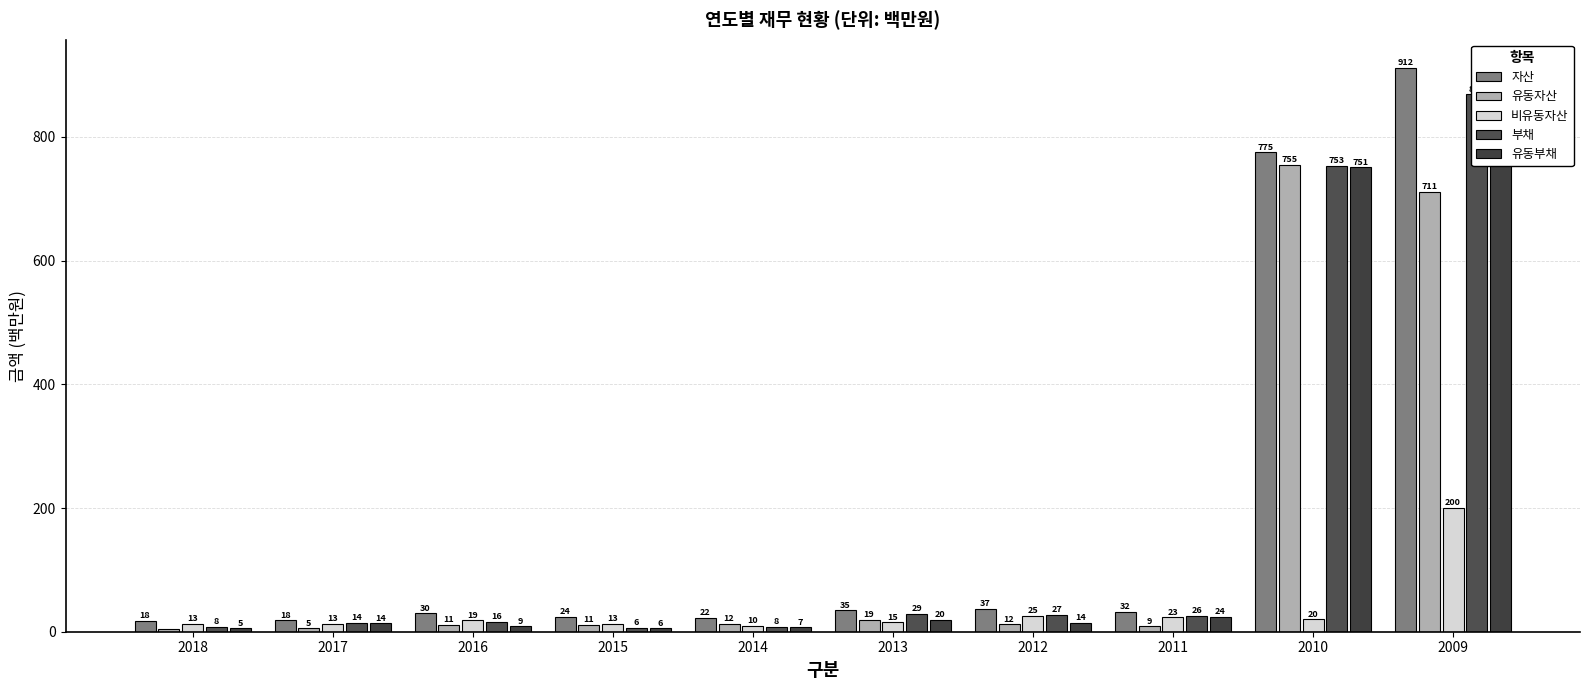

What is the value of the 유동자산 bar at the 7th from the left?

12.2